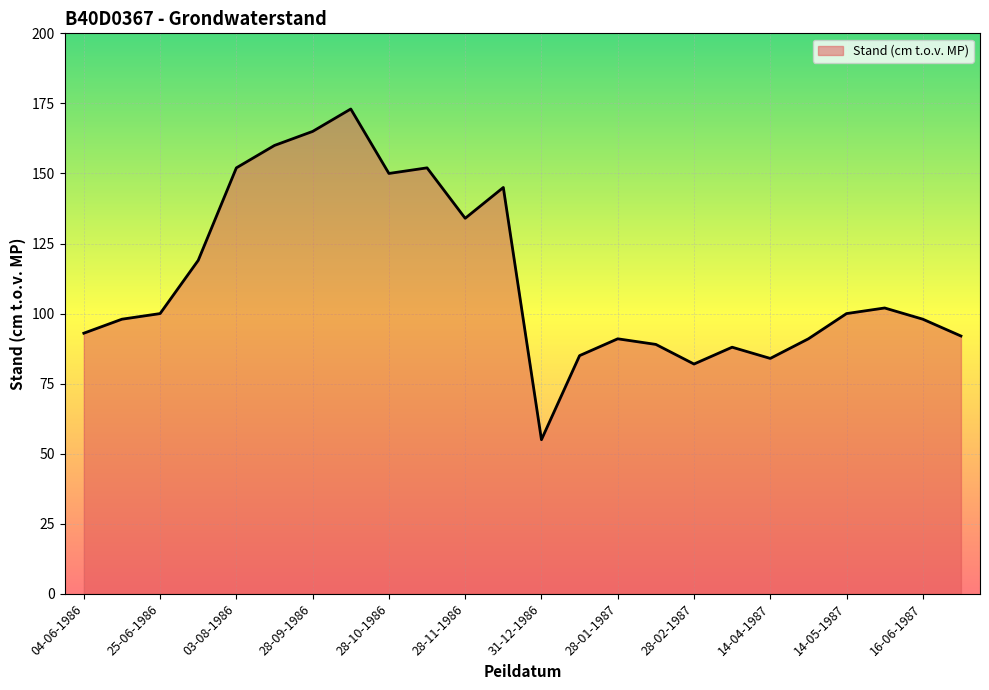

What is the greatest value displayed?

173